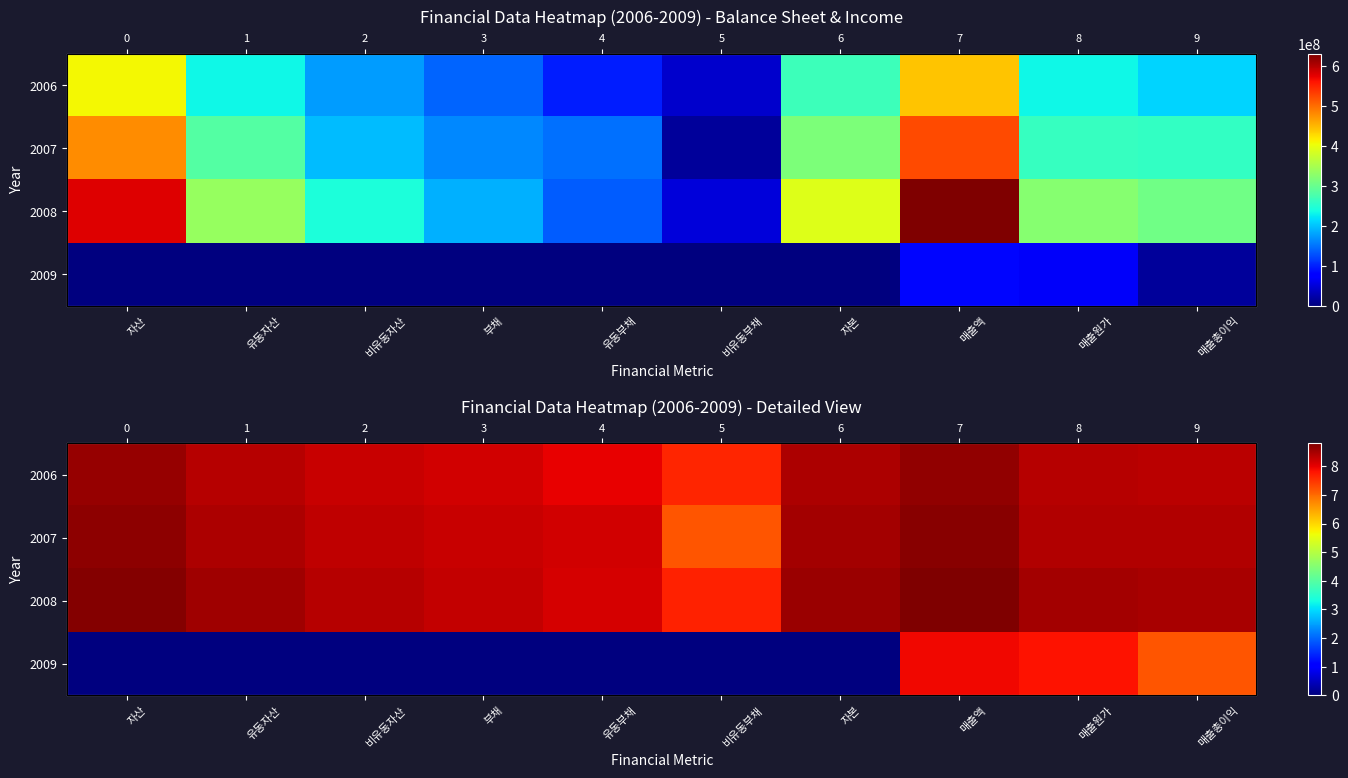

True or false: 2007 has a value of 8.2 at 부채.

True